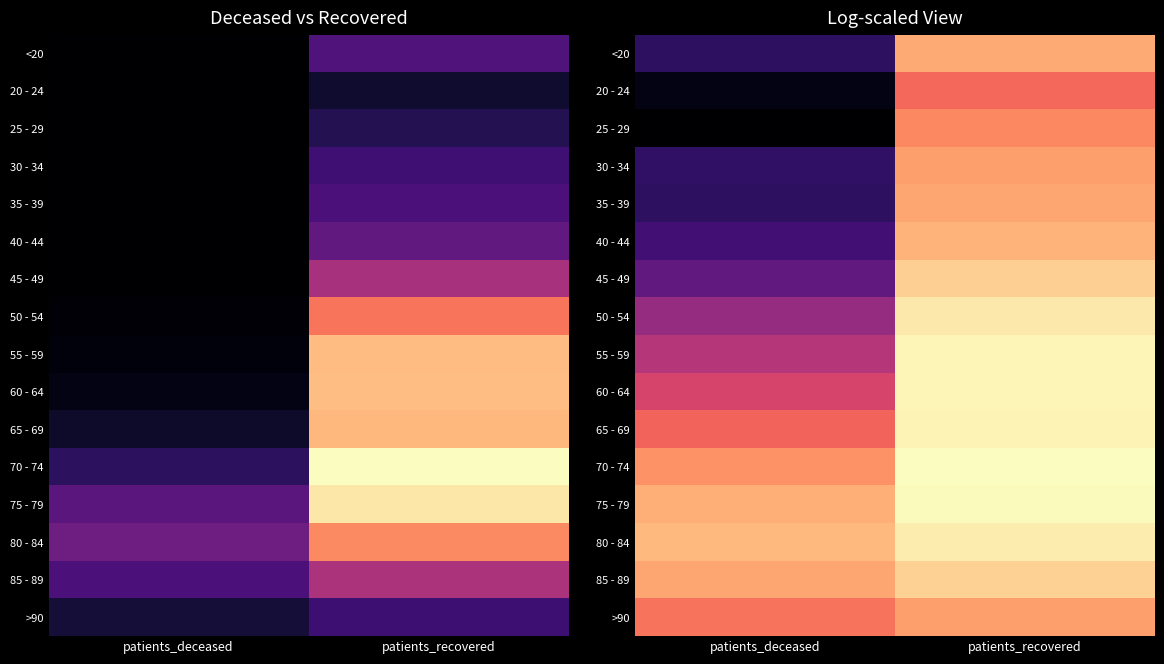

Which label corresponds to the largest value in the chart?

patients_recovered